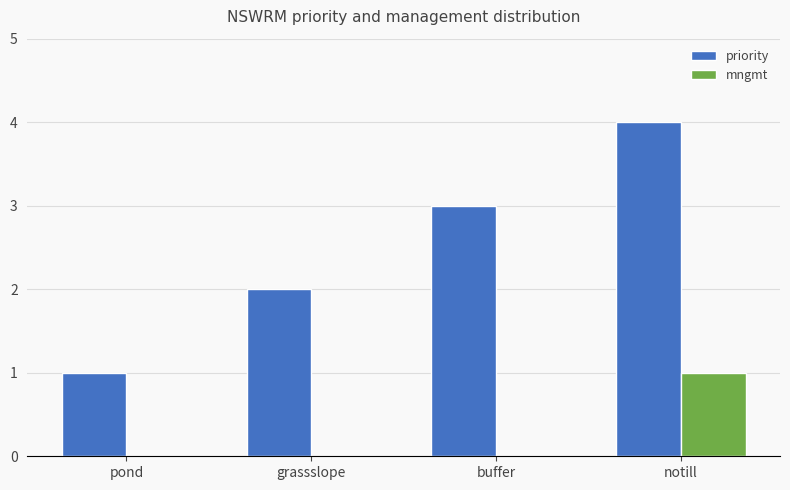

Which series has the largest total across all categories?

priority